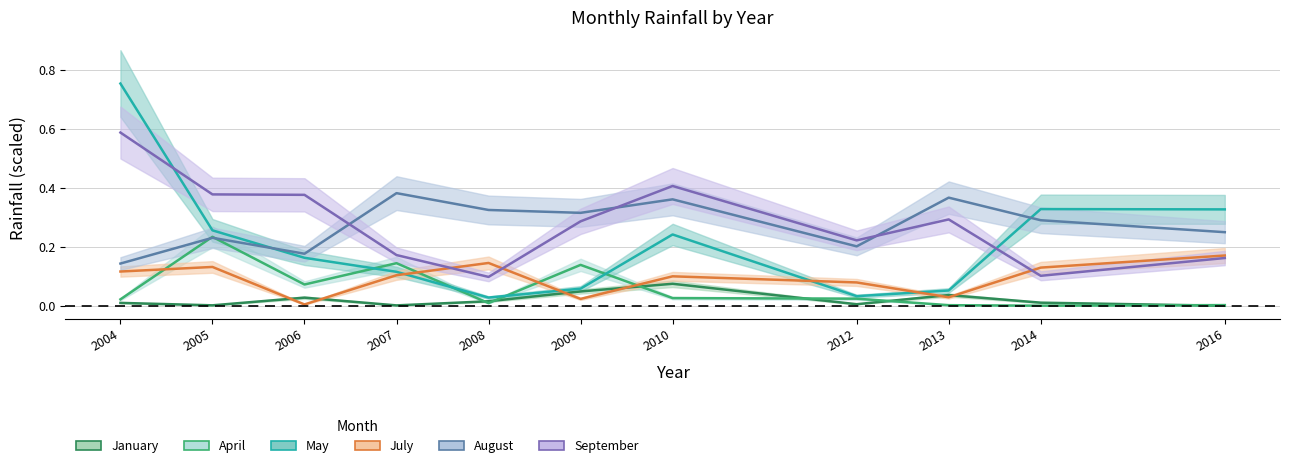

What is the total value across all series at 2010?

1.2